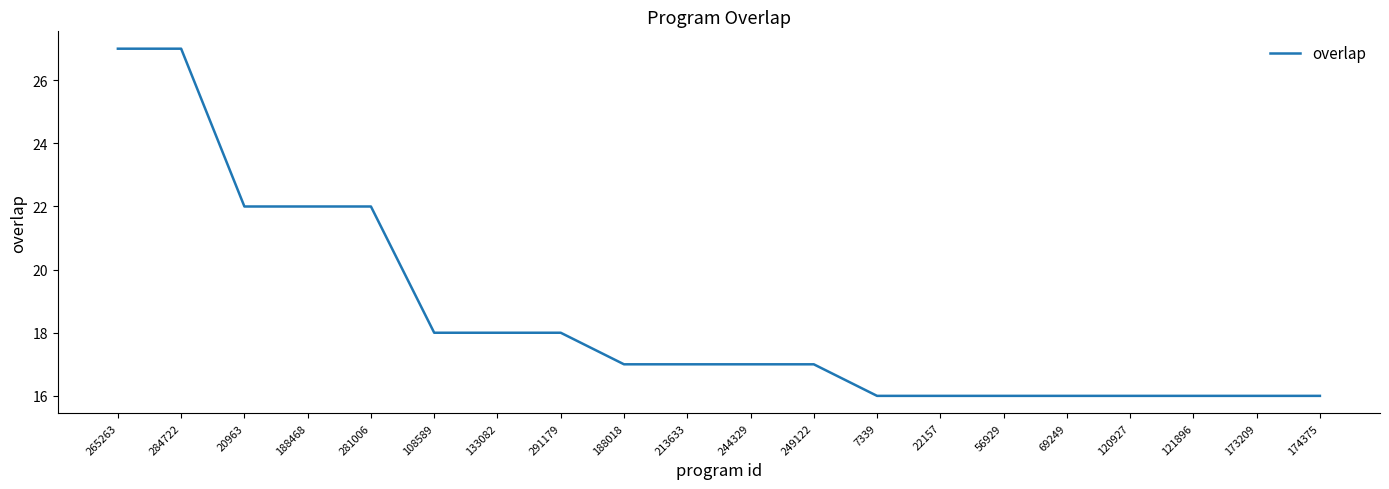

Where does the data first go above 17?

265263